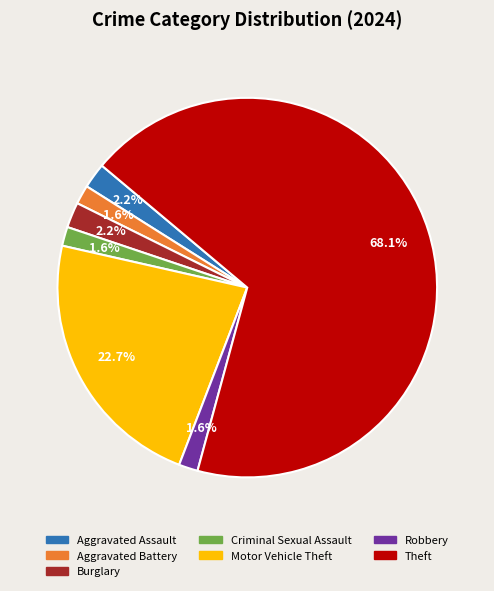

Is the sum of Burglary and Criminal Sexual Assault greater than half?

No